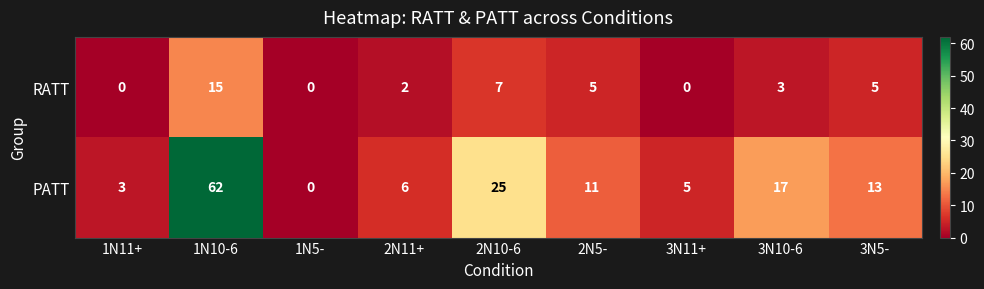

Which series has the largest range (max minus min)?

PATT